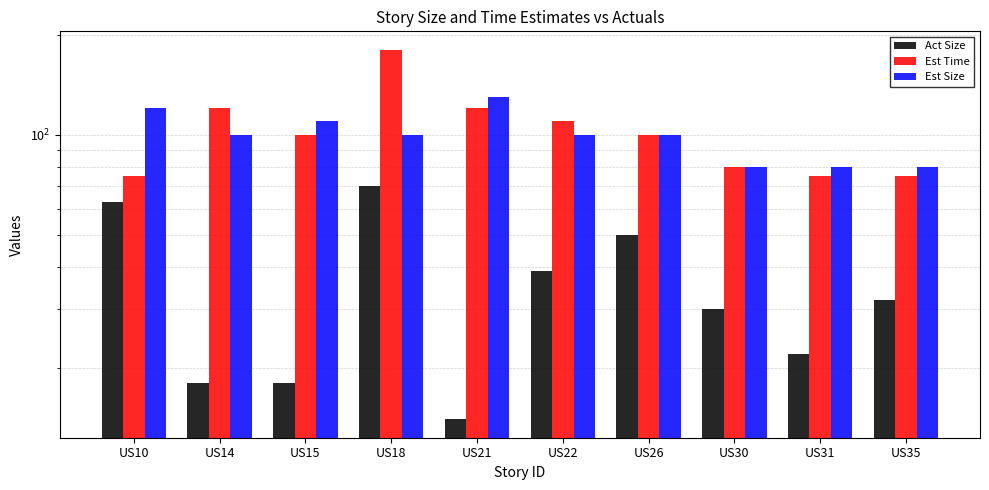

Reading left to right, transcribe all the data shown in this chart.

Act Size: 63	18	18	70	14	39	50	30	22	32
Est Time: 75	120	100	180	120	110	100	80	75	75
Est Size: 120	100	110	100	130	100	100	80	80	80